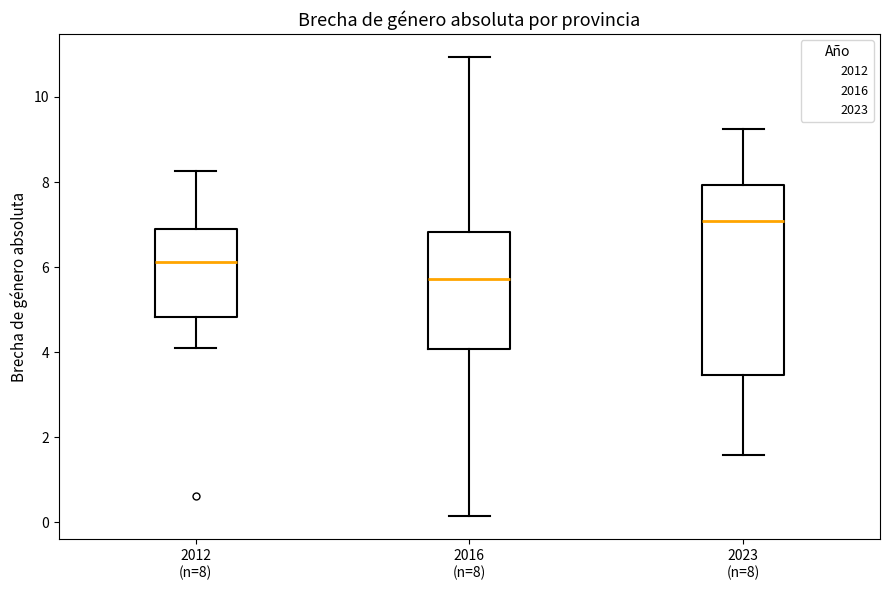

Where does the upper whisker of the box for 2012 (n=8) end on the y-axis? The values are not printed on the chart, so give them approximately, as read against the axis.

8.2